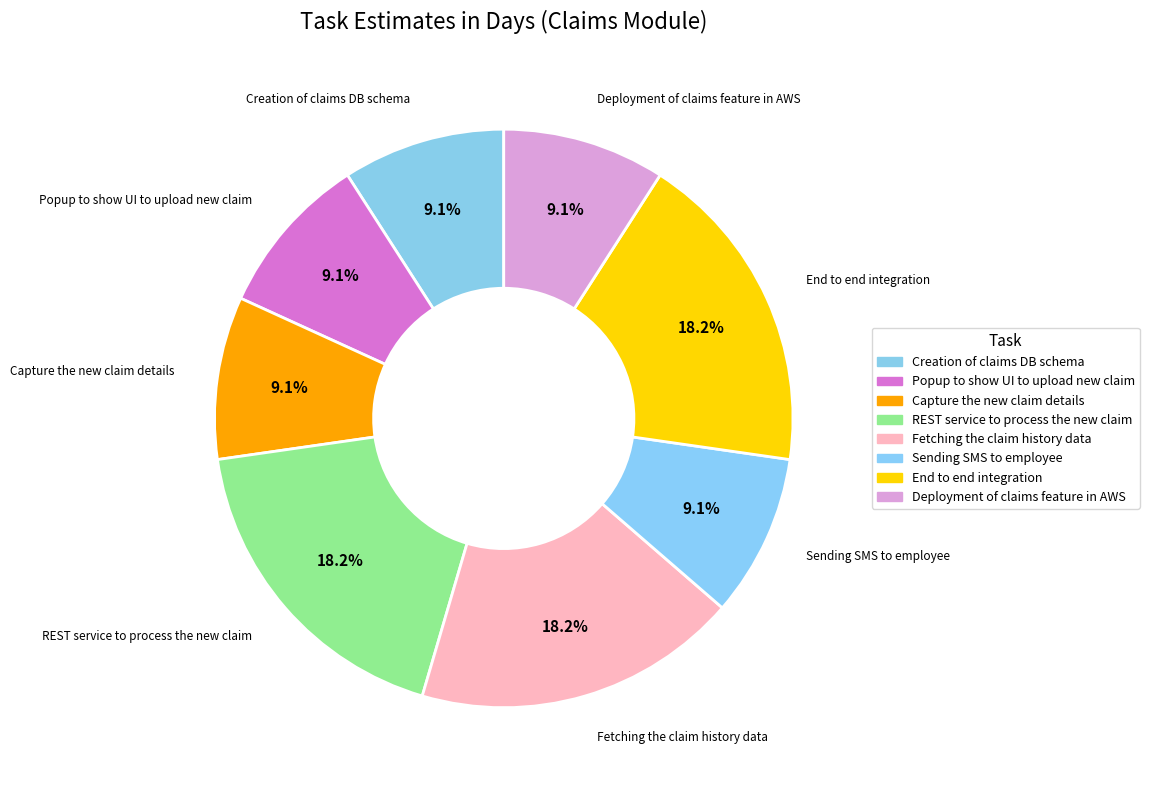

How many slices are in this pie chart?

8